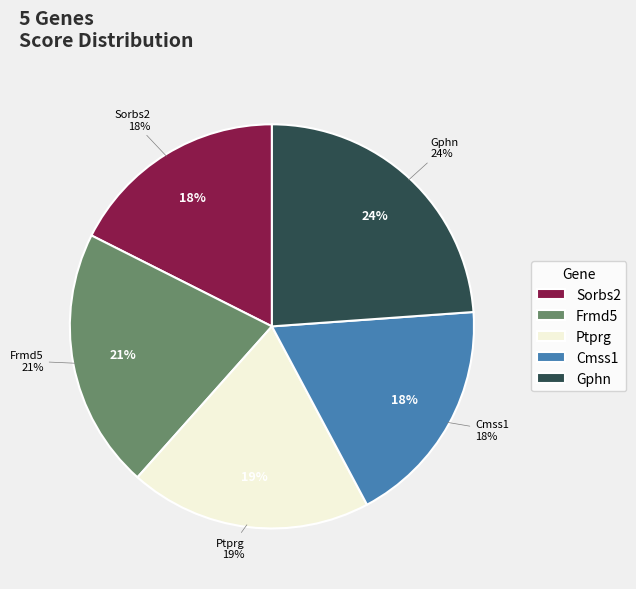

Is there any slice that represents more than half of the pie?

No